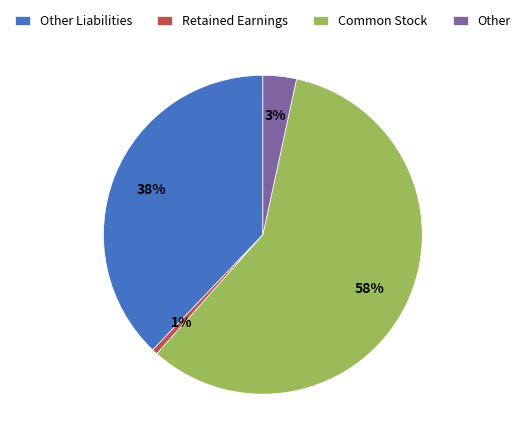

Which slice is the smallest?

Retained Earnings